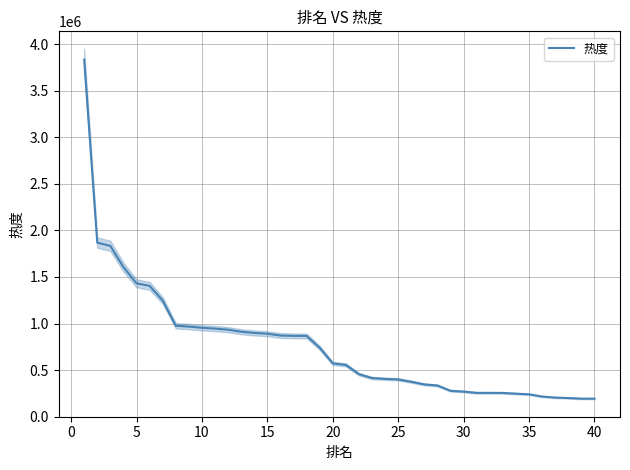

How many values exceed 571214?

19